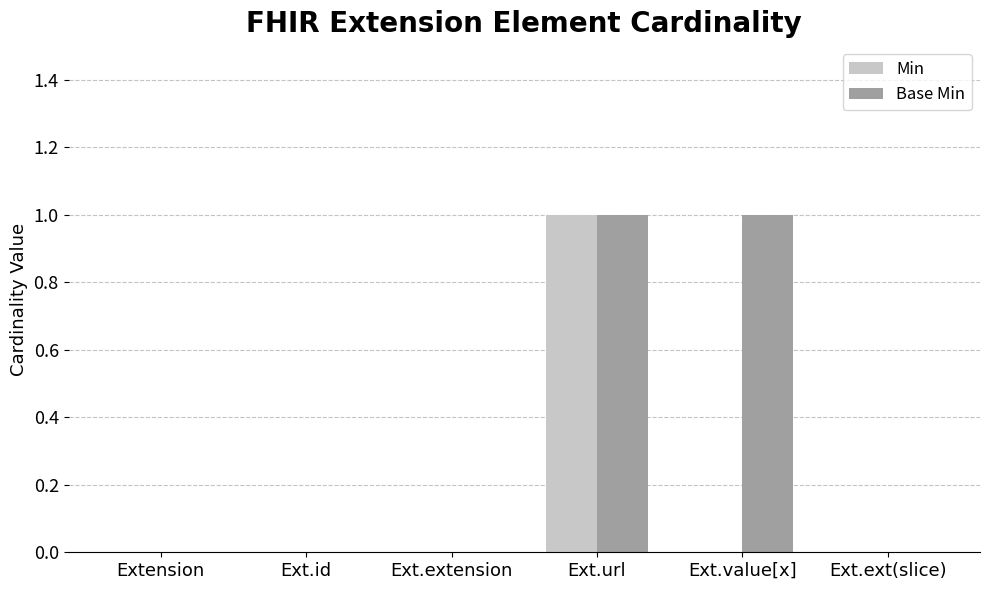

How many groups of bars are there?

6